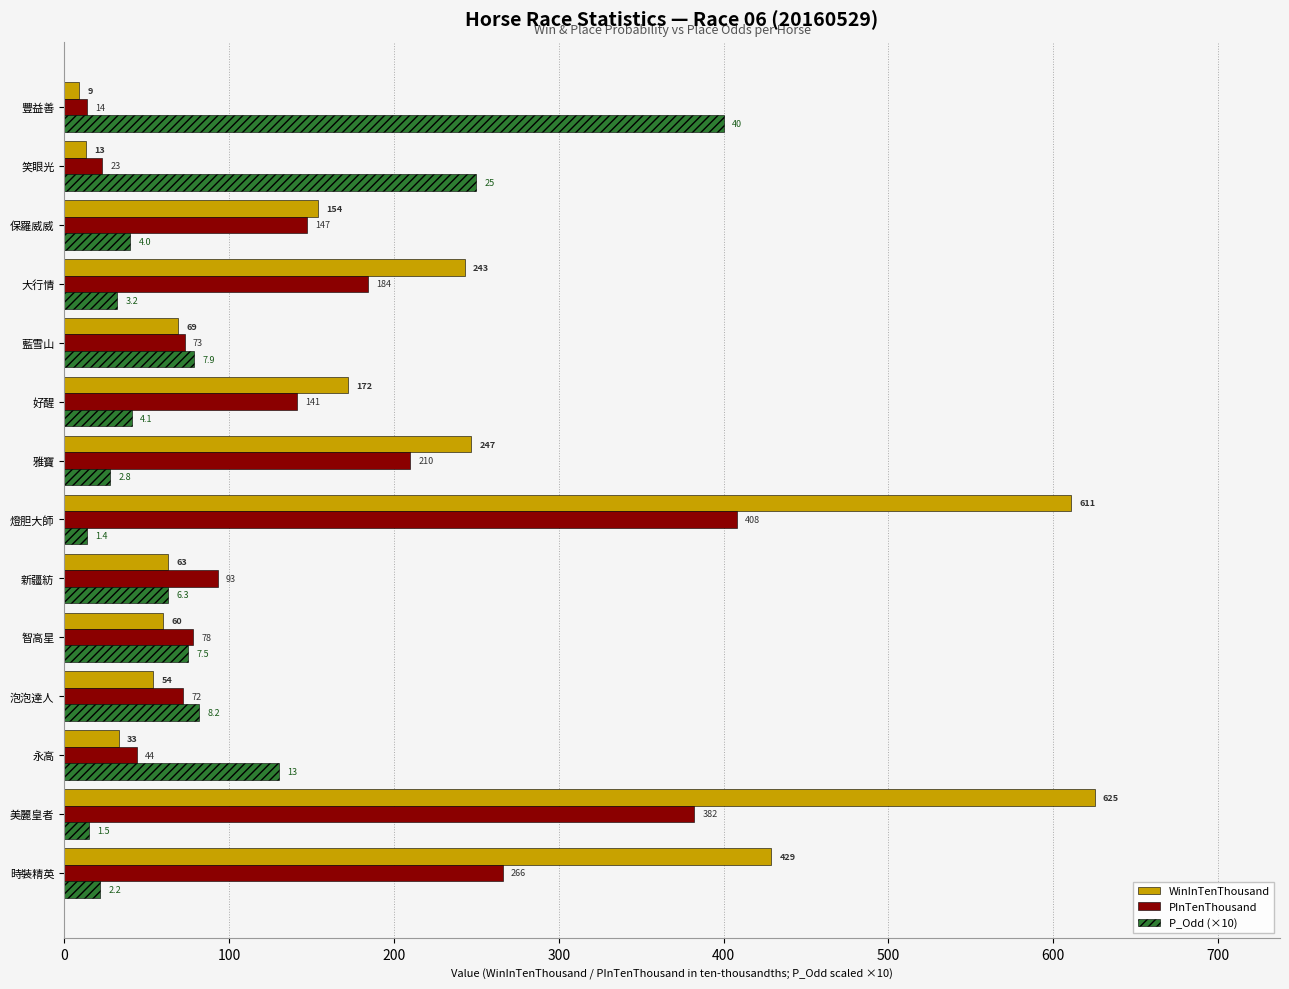

At which category is the sum across all series the highest?

燈胆大師